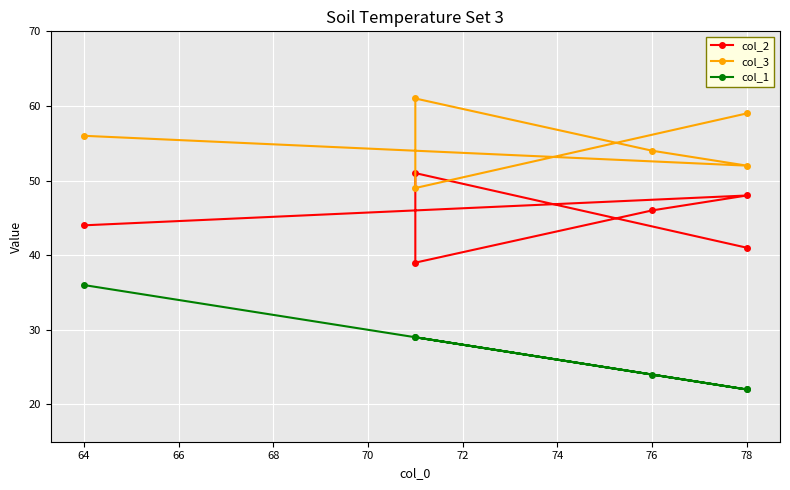

Between 70 and 68, which is larger?

70